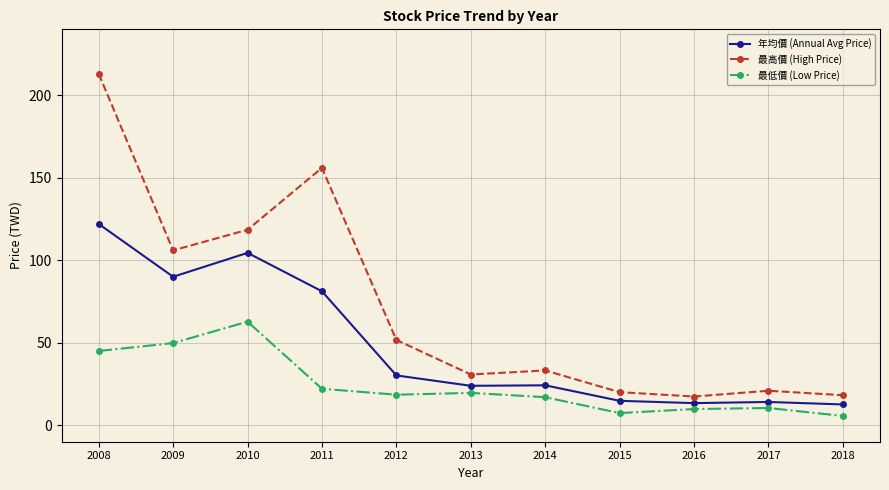

How many distinct data groups are displayed?

3